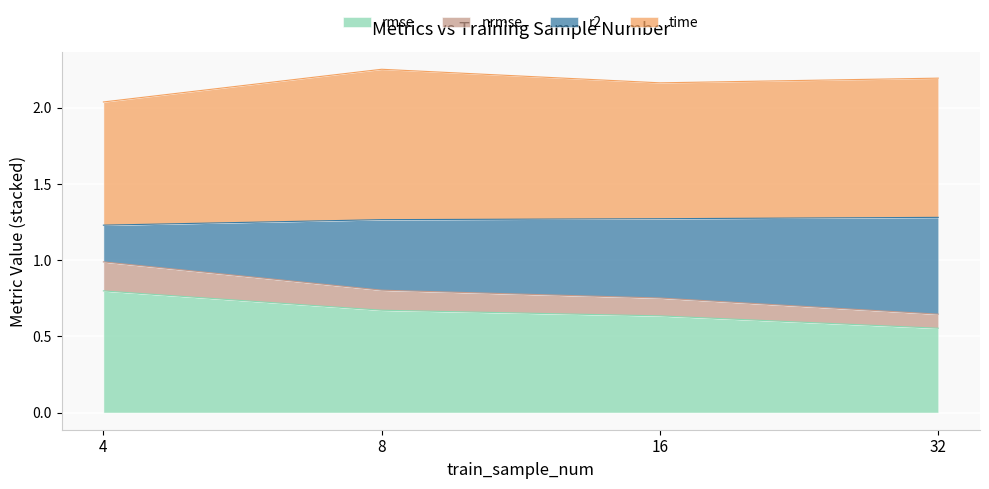

True or false: rmse has more than 1 interior local peaks.

False